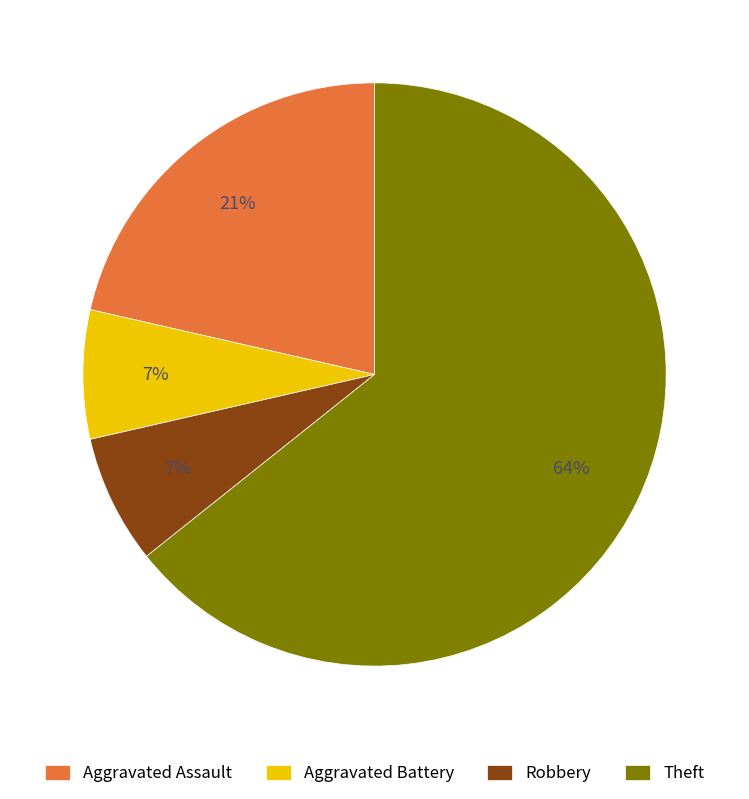

To the nearest percent, what percentage of the pie is Aggravated Assault?

21%